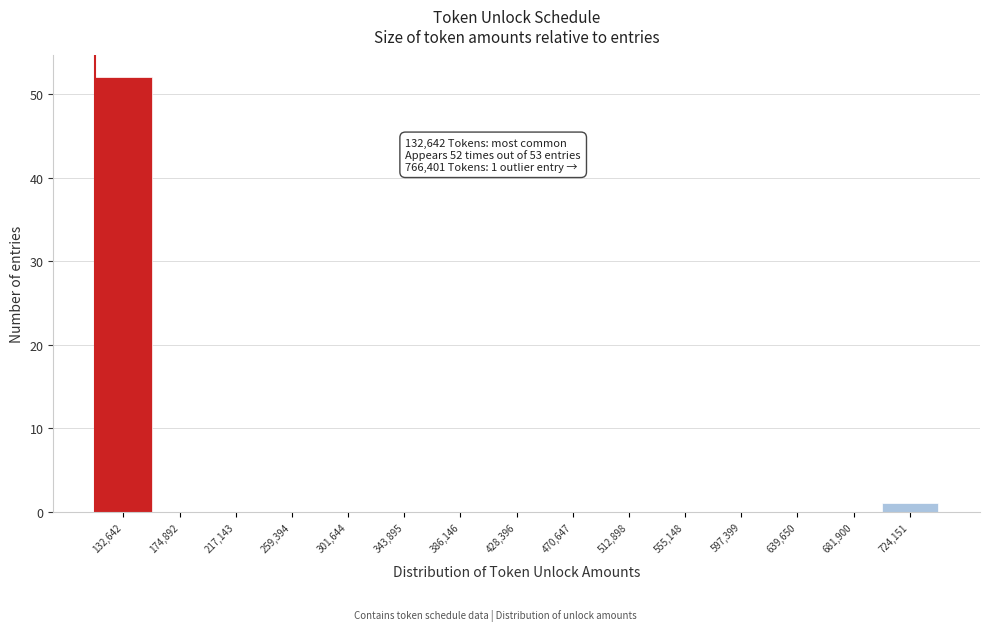

Reading left to right, what are all the values shown in this chart?

132,642=52	174,892=0	217,143=0	259,394=0	301,644=0	343,895=0	386,146=0	428,396=0	470,647=0	512,898=0	555,148=0	597,399=0	639,650=0	681,900=0	724,151=1